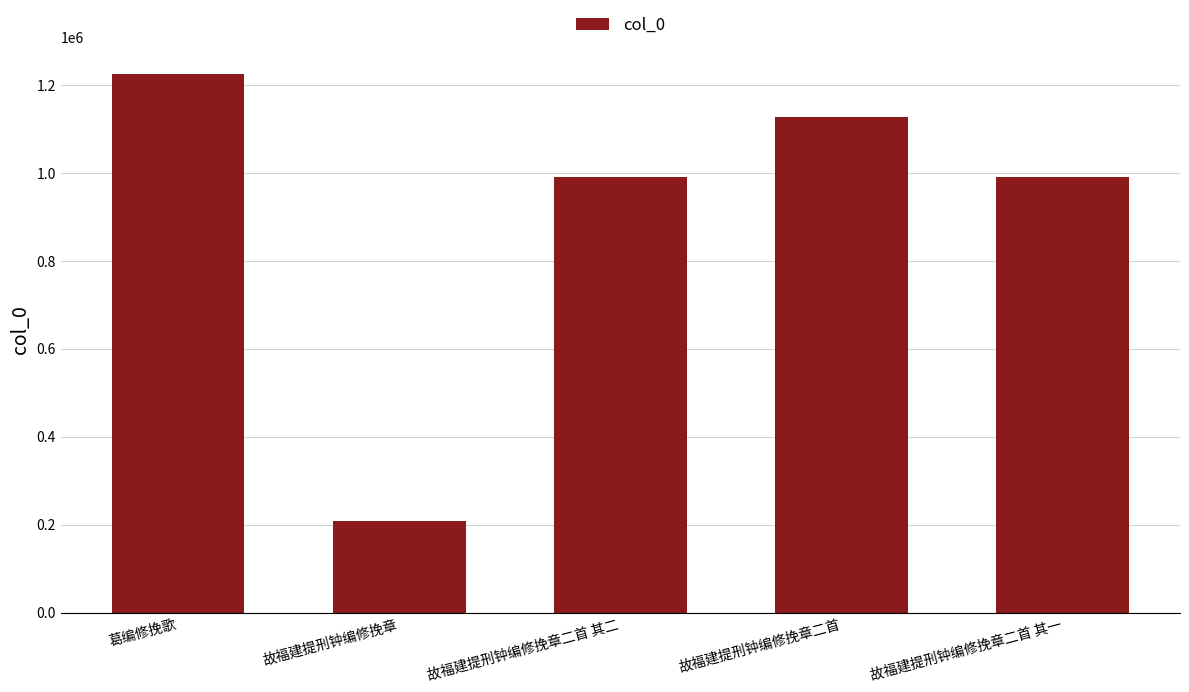

What is the minimum value shown in the chart?

207615